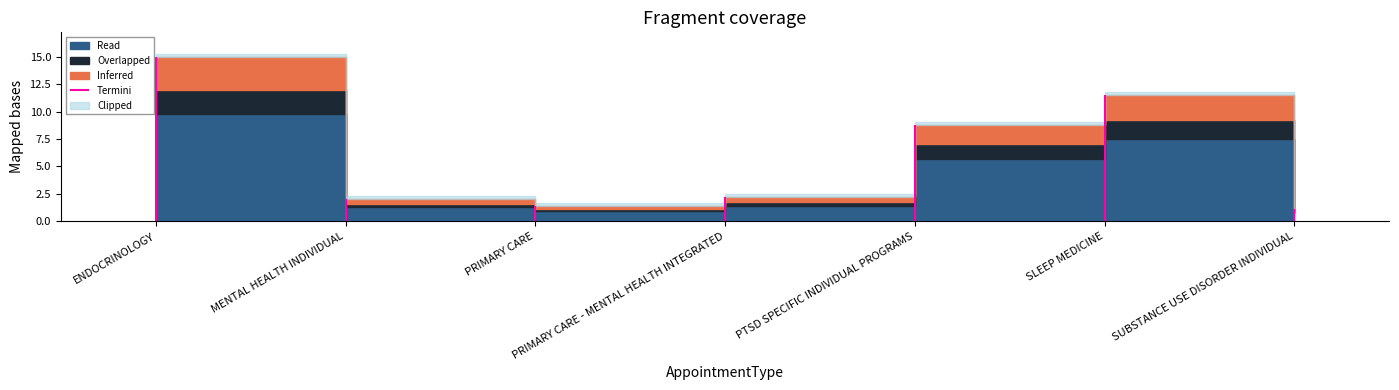

The value of Inferred at MENTAL HEALTH INDIVIDUAL is 2.8. True or false?

False